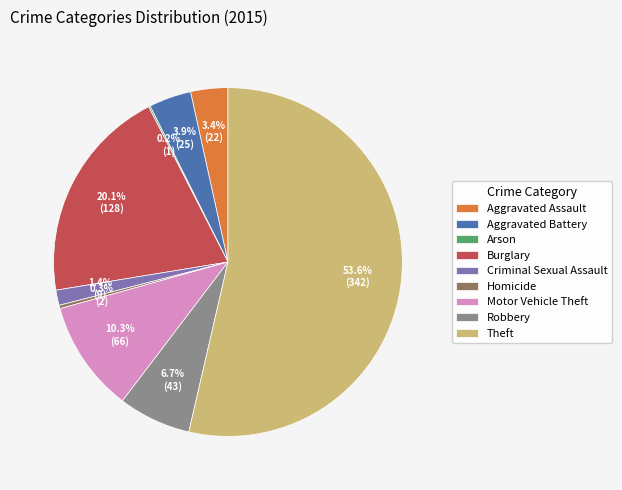

What percentage is the Theft slice, to the nearest percent?

54%